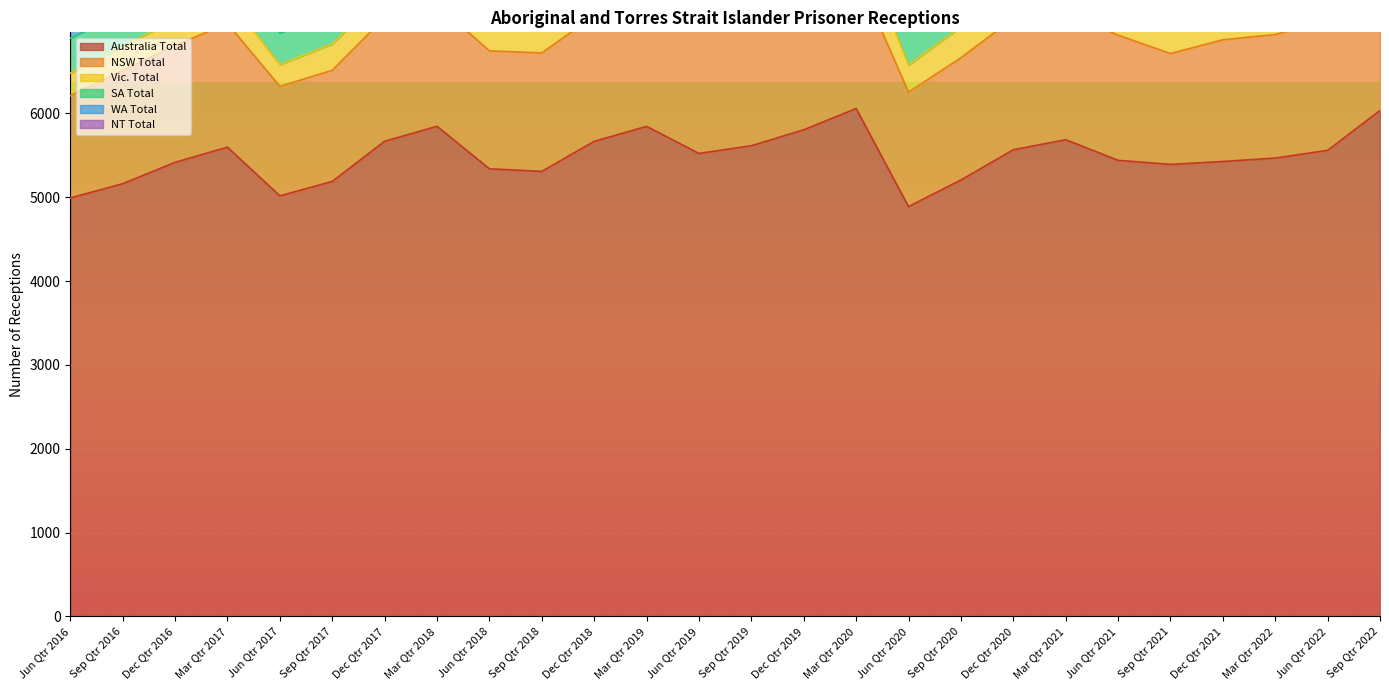

What is the label of the 23rd point from the left?

Dec Qtr 2021